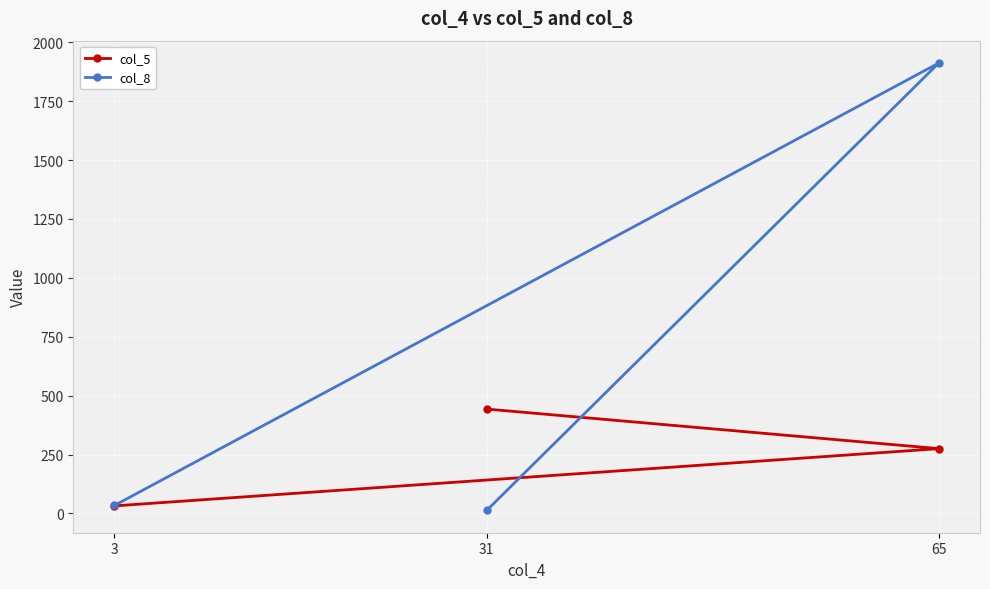

Which series has the largest total across all categories?

col_8